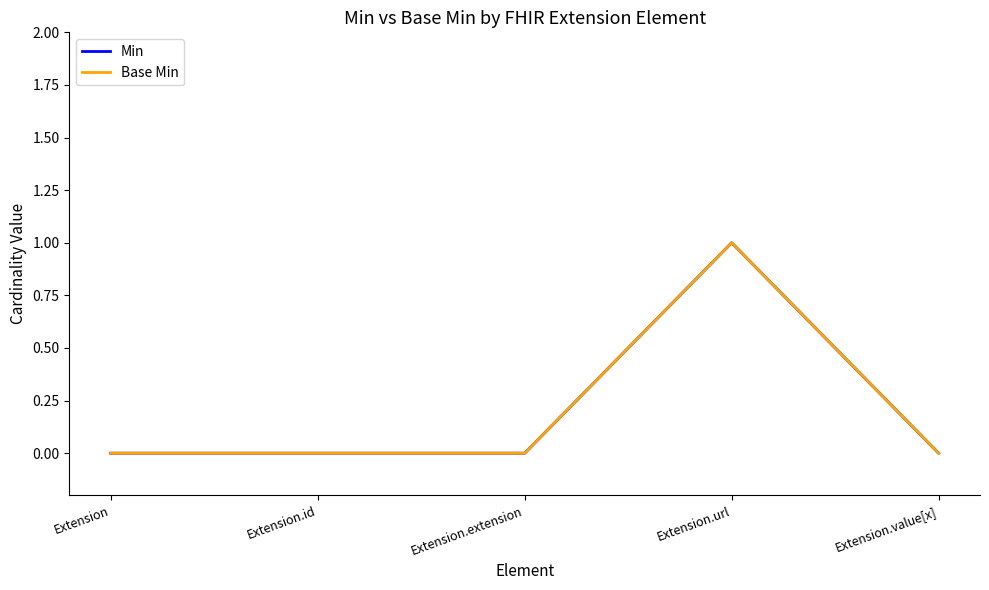

Reading right to left, what are all the values shown in this chart?

Min: Extension.value[x]=0	Extension.url=1	Extension.extension=0	Extension.id=0	Extension=0
Base Min: Extension.value[x]=0	Extension.url=1	Extension.extension=0	Extension.id=0	Extension=0